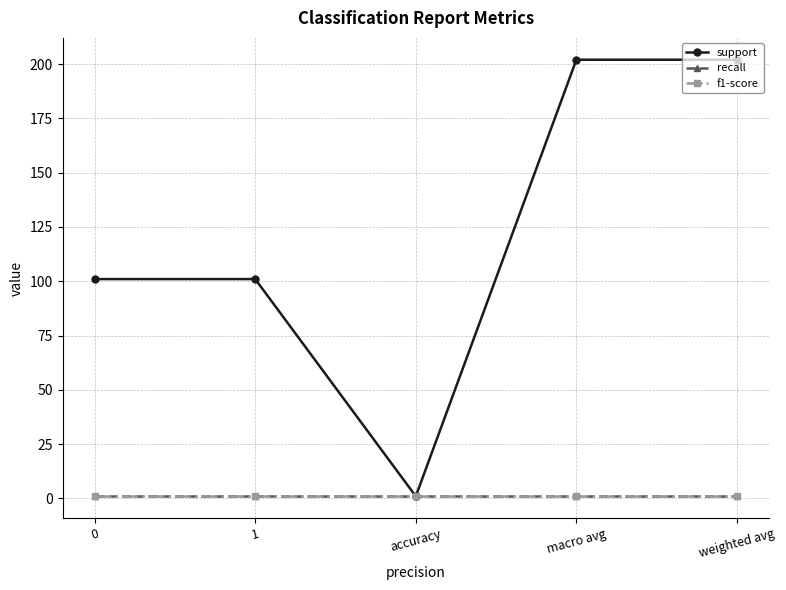

What is the label of the 1st point from the right?

weighted avg